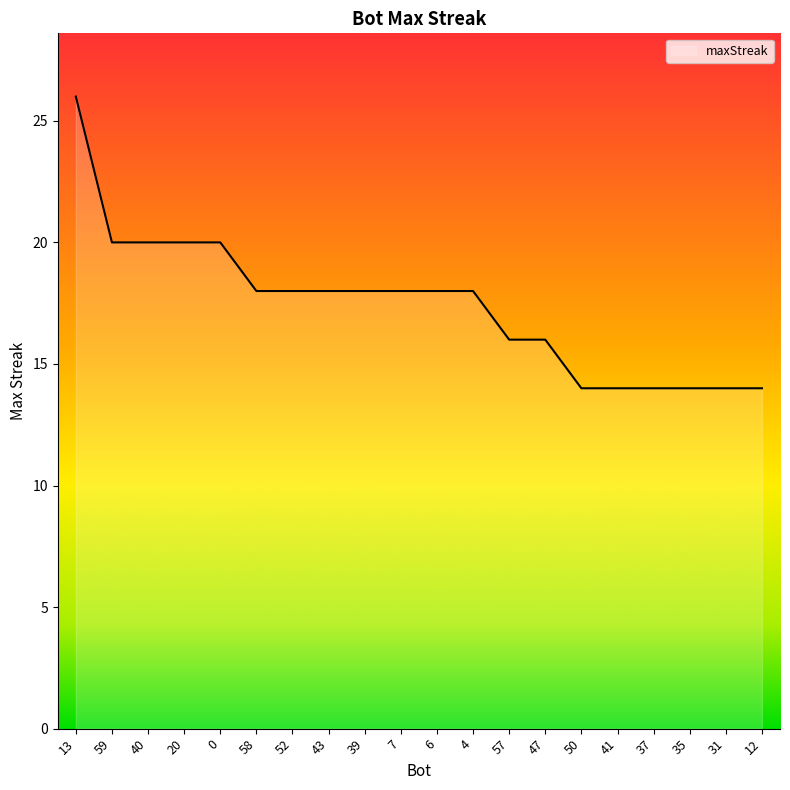

How many series are shown in this chart?

1